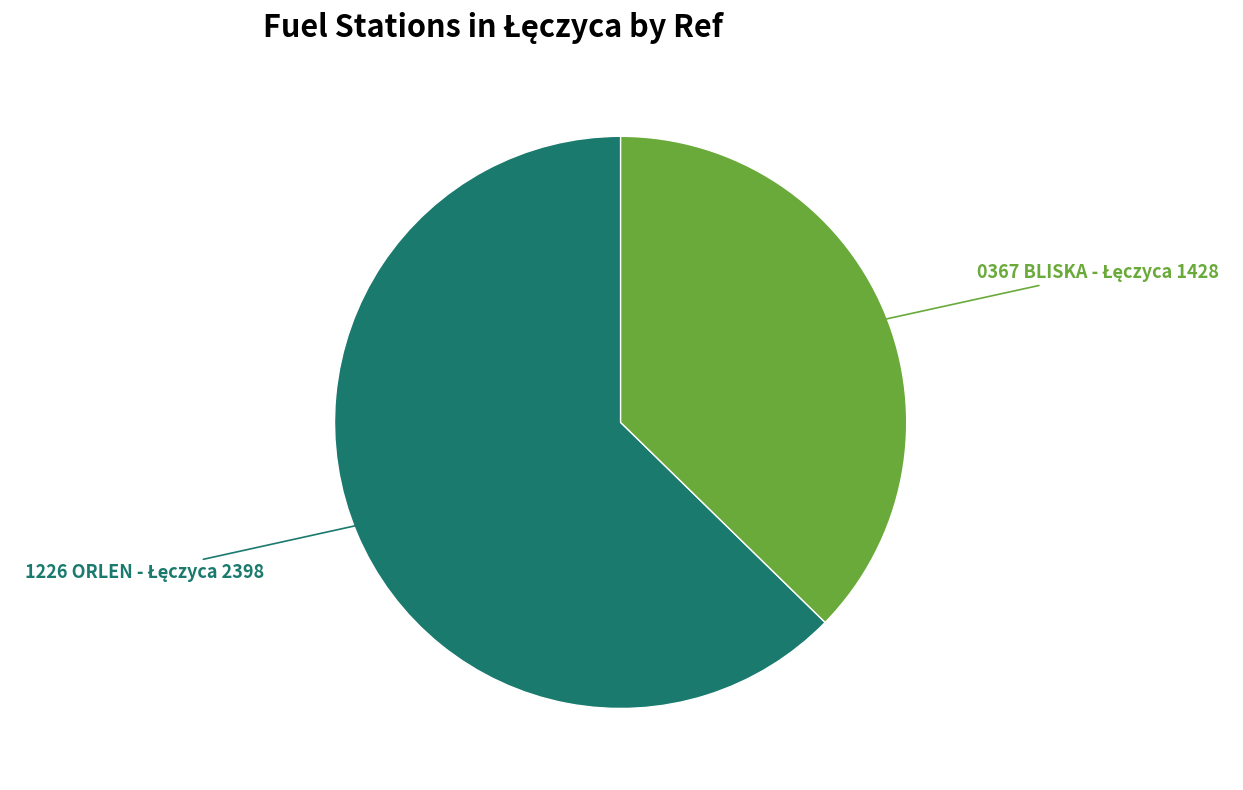

Does any single category account for the majority?

Yes